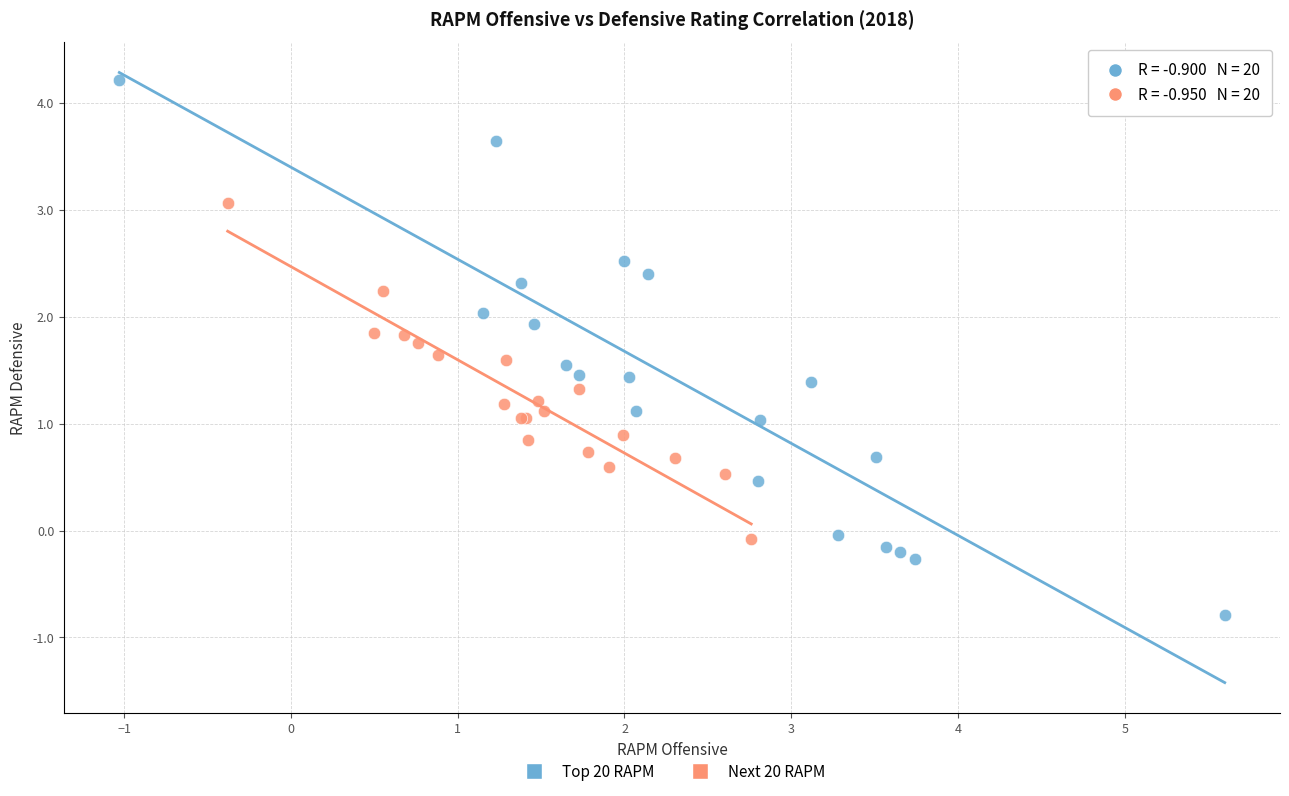

Which series contains the lowest Y value?

Top 20 RAPM